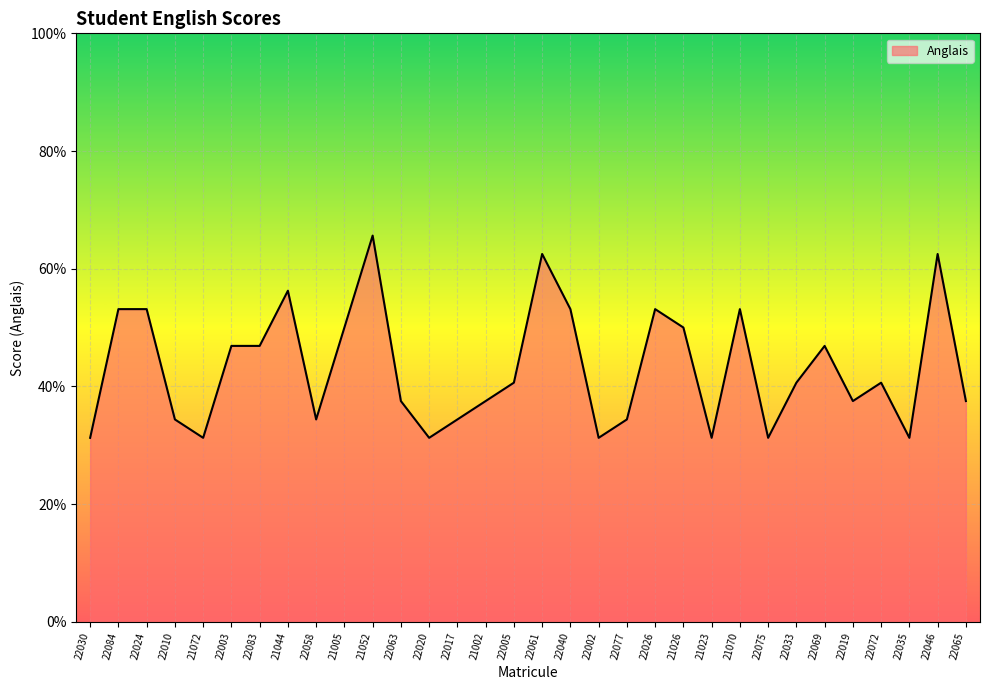

Does the chart display data point markers on the line(s)?

No